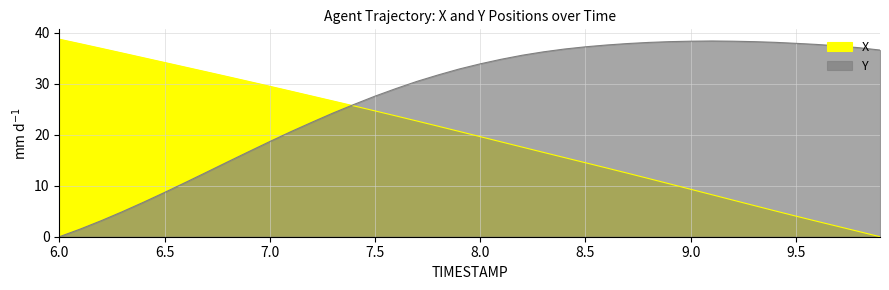

Reading right to left, extract all data points from this chart.

X: 0.0	1.0	2.0	3.0	4.0	5.1	6.1	7.2	8.3	9.3	10.4	11.4	12.5	13.5	14.5	15.5	16.6	17.6	18.6	19.6	20.7	21.7	22.7	23.7	24.7	25.7	26.6	27.6	28.6	29.5	30.5	31.4	32.3	33.3	34.2	35.1	36.0	37.0	37.9	38.8
Y: 36.6	37.1	37.4	37.7	38.0	38.1	38.3	38.4	38.4	38.4	38.3	38.1	37.9	37.6	37.3	36.8	36.3	35.6	34.8	33.9	32.9	31.7	30.5	29.1	27.6	26.0	24.3	22.5	20.6	18.7	16.7	14.7	12.7	10.7	8.7	6.8	4.9	3.2	1.5	0.0